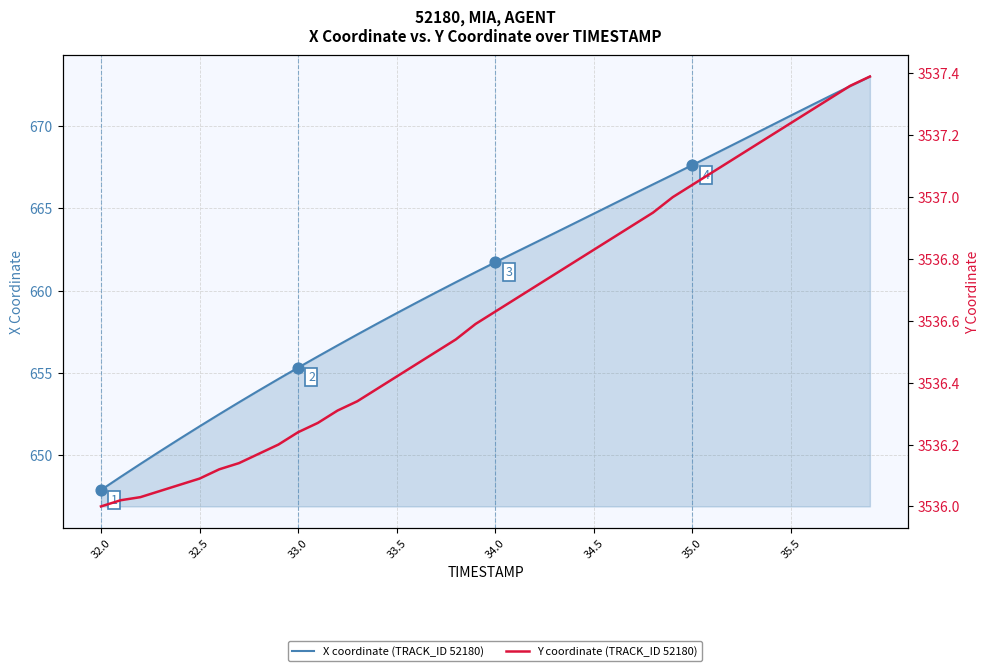

What are all the series names shown in the legend?

X coordinate (TRACK_ID 52180), Y coordinate (TRACK_ID 52180)